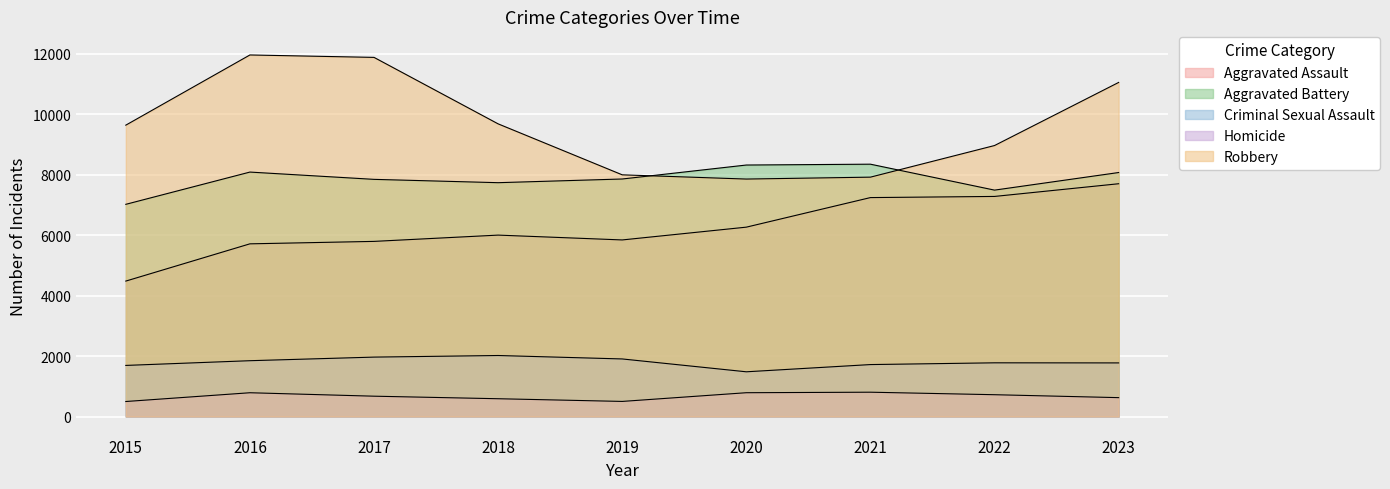

What is the value of the Robbery point at the 8th from the left?

8964